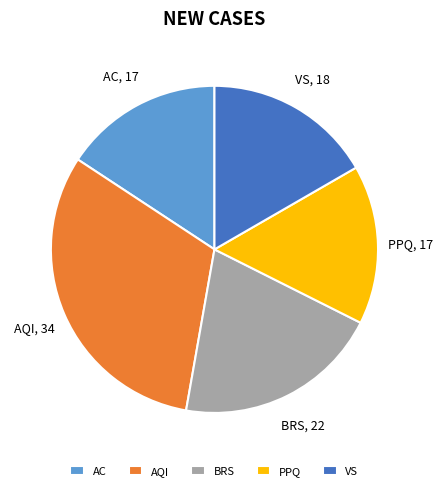

True or false: AC accounts for 25% of the total.

False